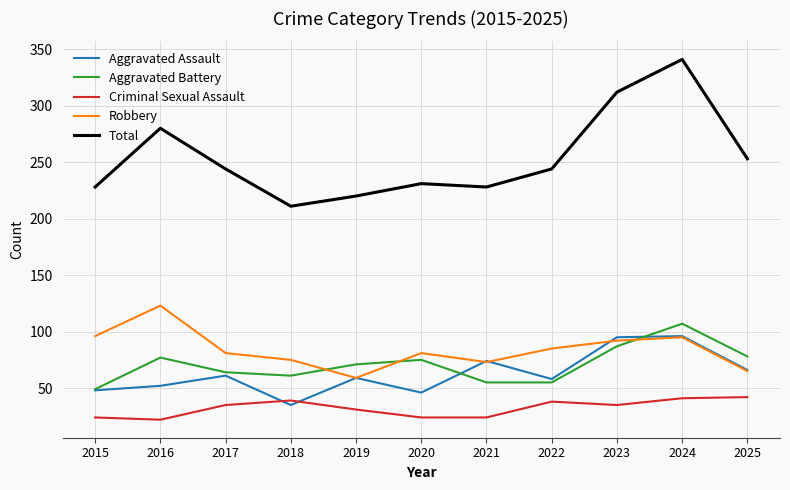

After their last crossing, which series has the higher values: Aggravated Battery or Aggravated Assault?

Aggravated Battery